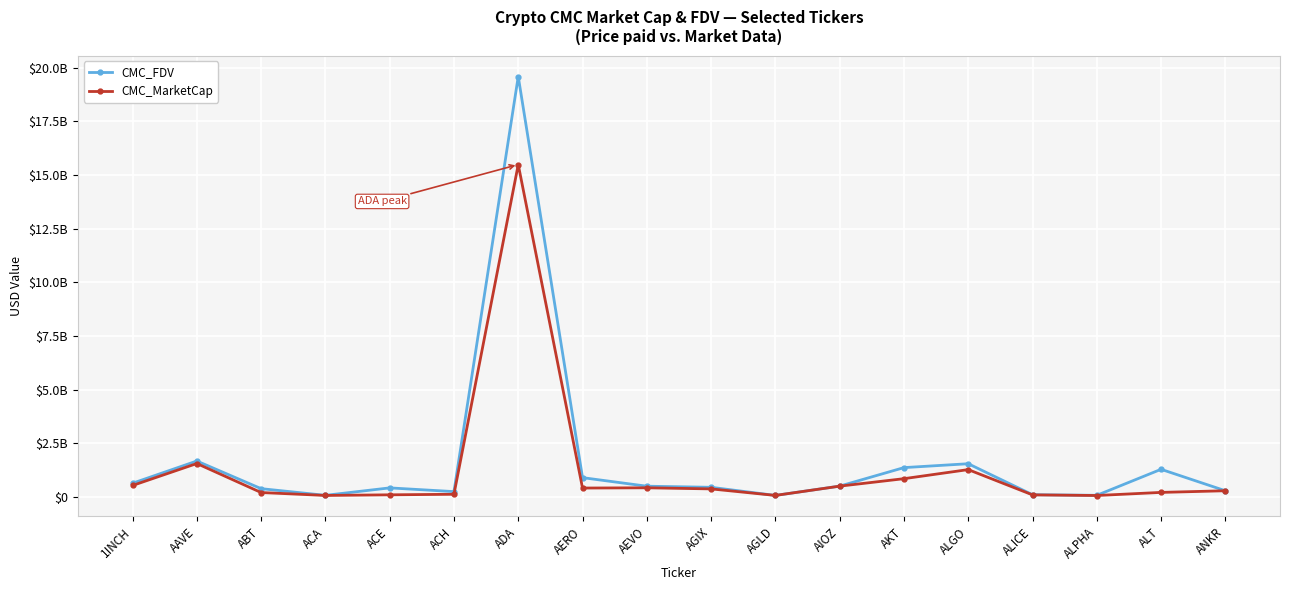

Reading right to left, what are all the values shown in this chart?

CMC_FDV: ANKR=286001681.0	ALT=1285069446.0	ALPHA=73031845.0	ALICE=101722422.0	ALGO=1545127284.9	AKT=1364076047.0	AIOZ=501664699.0	AGLD=68565564.7	AGIX=446950249.0	AEVO=497989389.5	AERO=896635250.5	ADA=19588664667.9	ACH=246142082.0	ACE=419653669.1	ACA=72142114.6	ABT=383809183.5	AAVE=1671988637.5	1INCH=636120700.5
CMC_MarketCap: ANKR=286001681.0	ALT=208957646.0	ALPHA=64487119.0	ALICE=93669397.0	ALGO=1271323746.0	AKT=848703810.0	AIOZ=500193914.0	AGLD=68539772.0	AGIX=372313877.0	AEVO=423701895.0	AERO=412180726.0	ADA=15485980540.1	ACH=121685041.0	ACE=96265859.6	ACA=66999391.0	ABT=203365846.8	AAVE=1554336622.4	1INCH=531844305.8